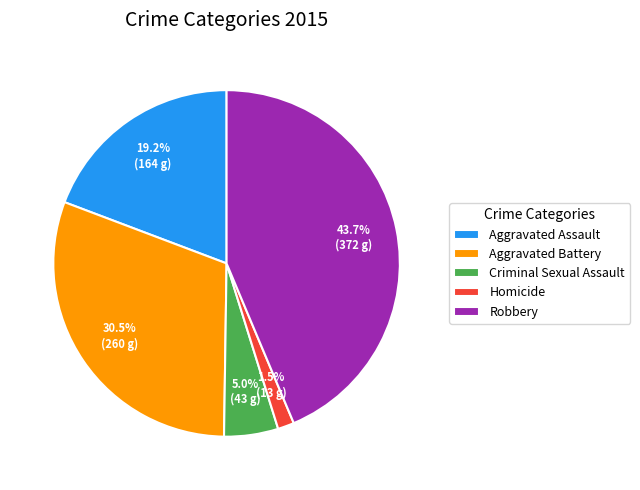

Which has a higher value, Robbery or Criminal Sexual Assault?

Robbery